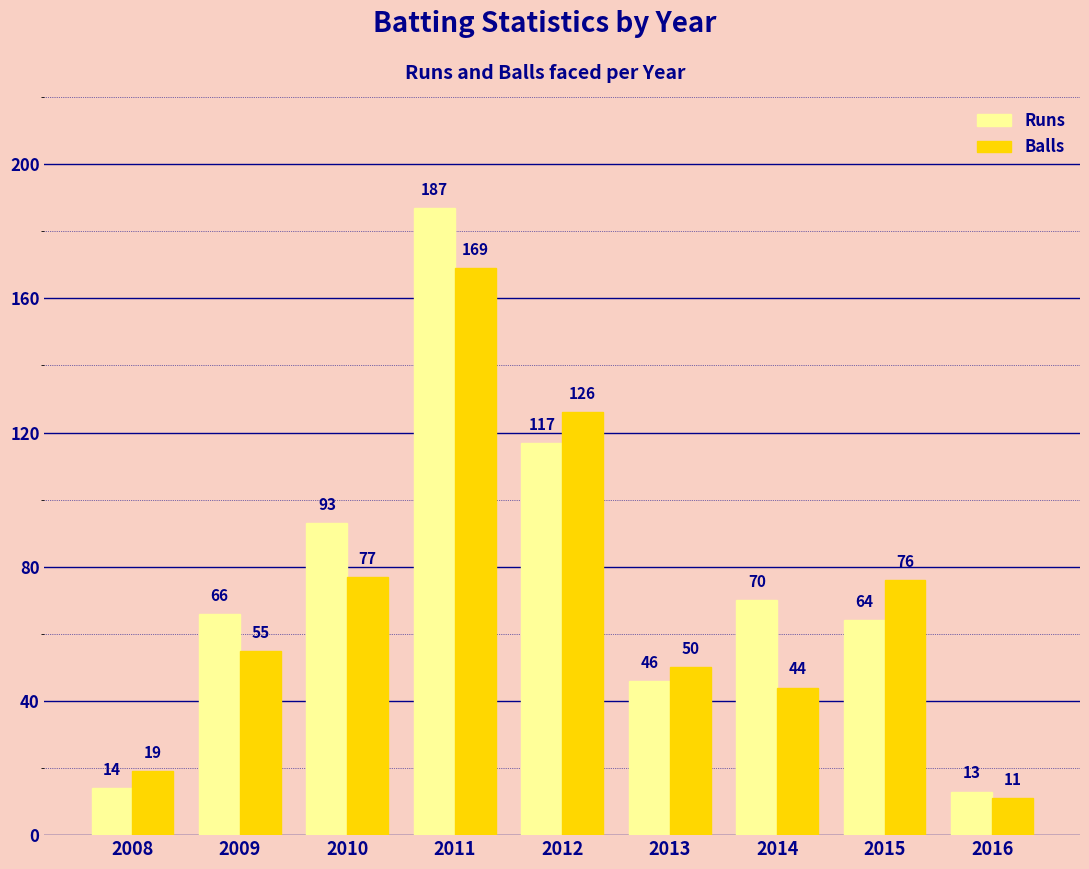

Count the number of data series in this chart.

2